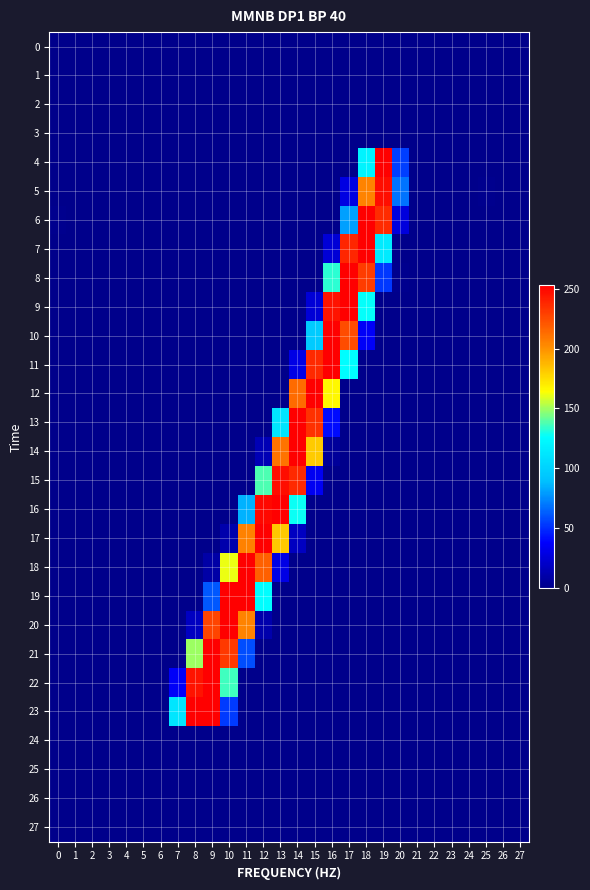

How many data points does each series have?

28